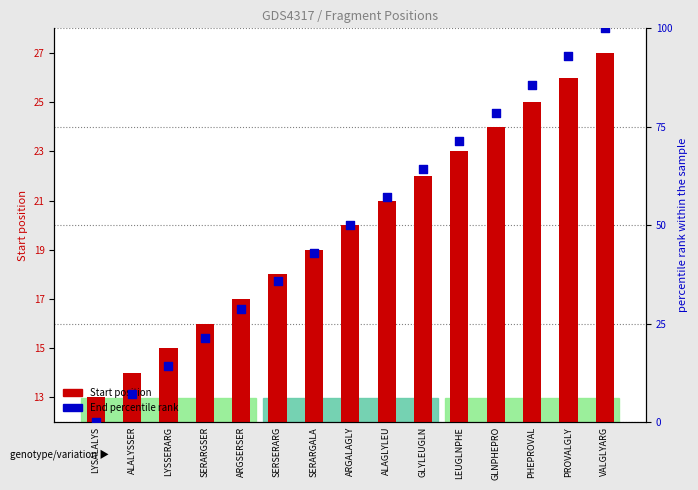

What are all the series names shown in the legend?

Start position, End percentile